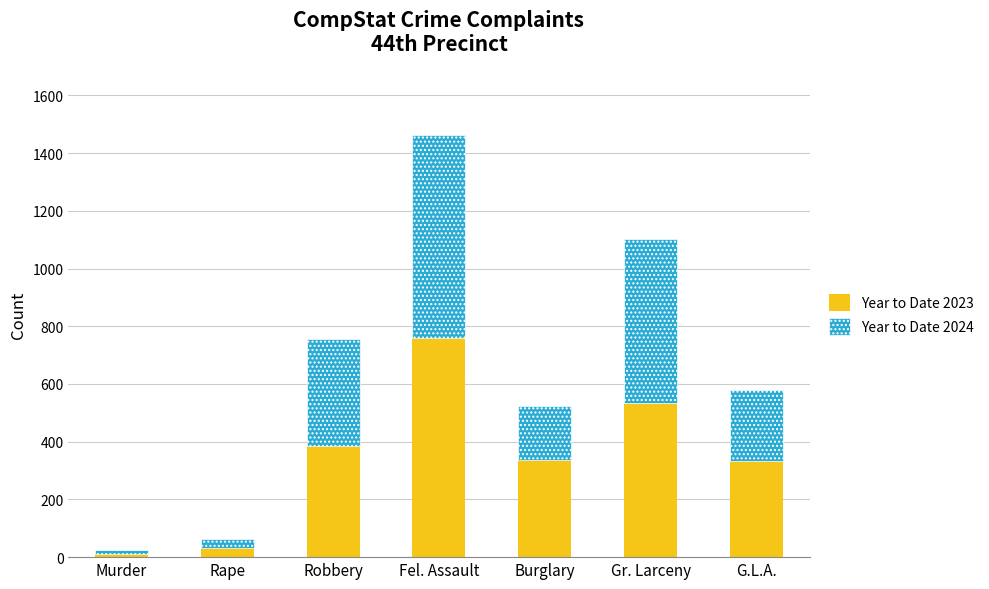

What are all the series names shown in the legend?

Year to Date 2023, Year to Date 2024